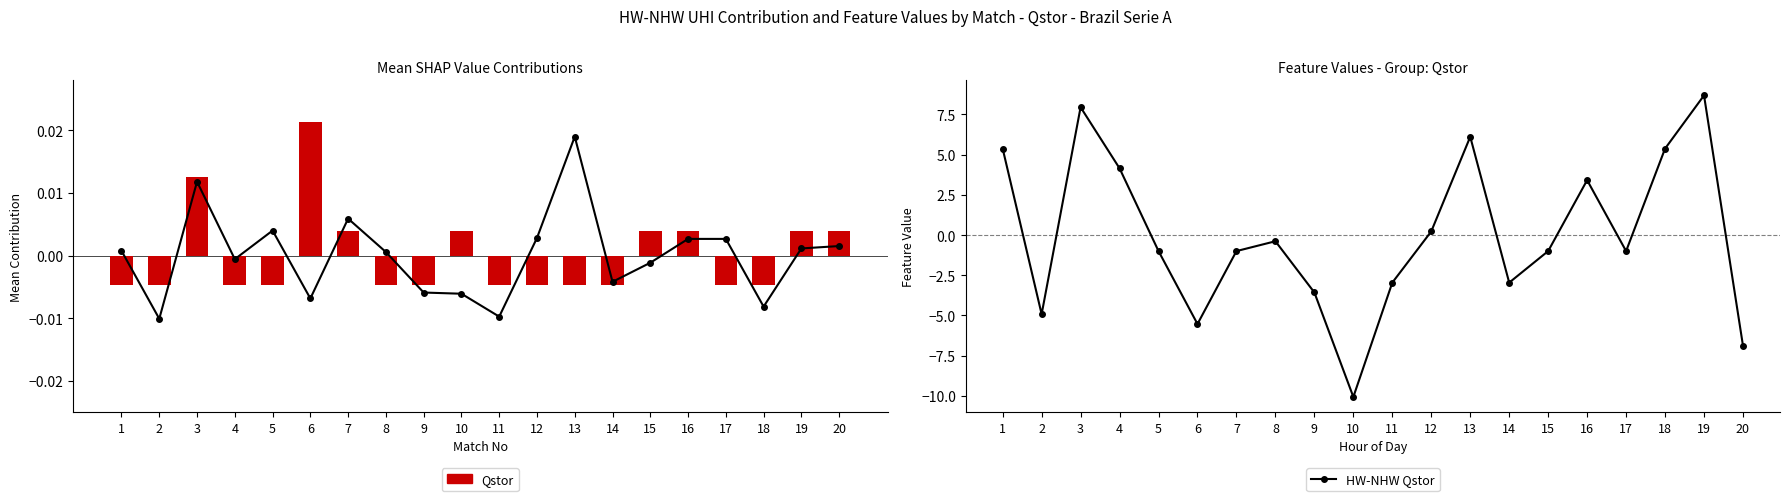

The value of HW-NHW Qstor at 5 is -0.4. True or false?

False